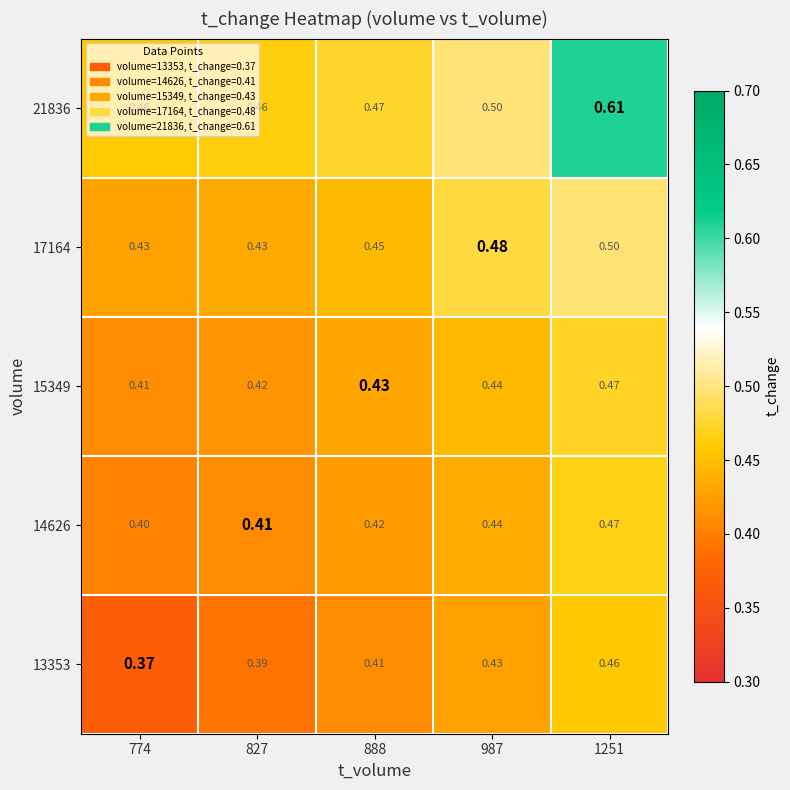

Which series has the widest spread of values?

21836